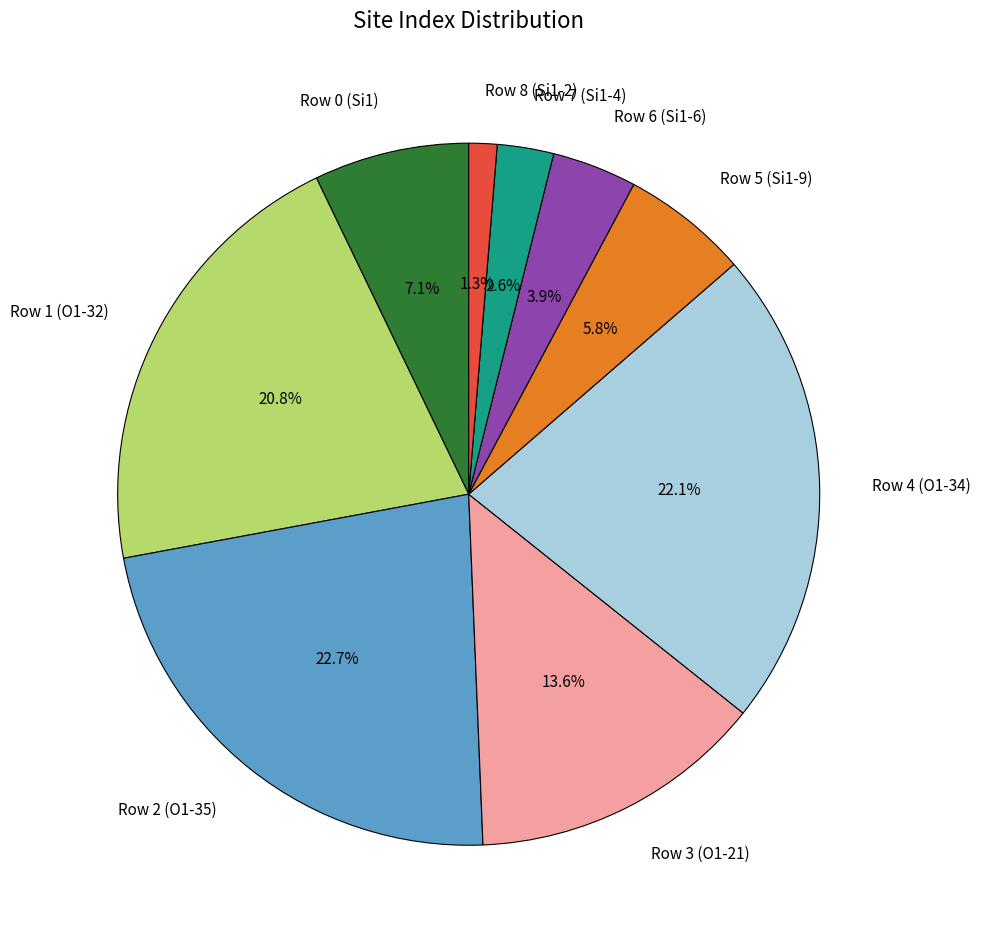

What is the total percentage of Row 7 (Si1-4) and Row 1 (O1-32)?

23.4%